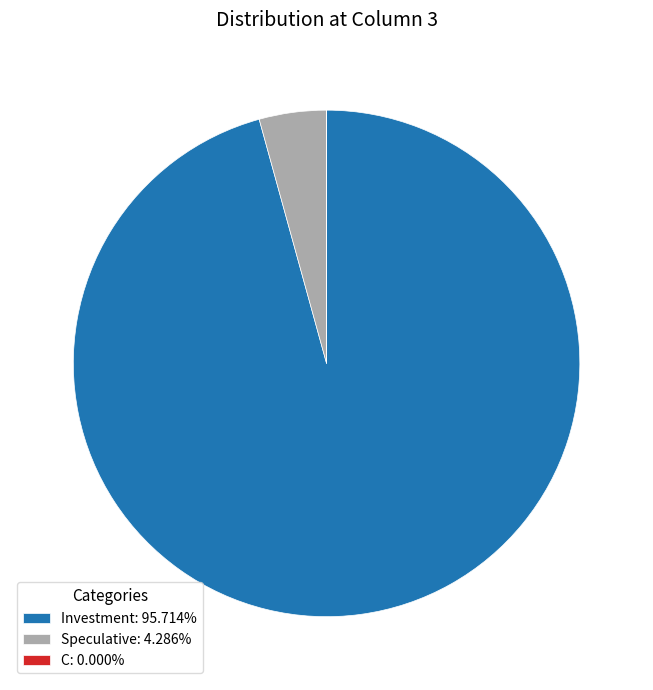

Is there a majority slice in this chart?

Yes